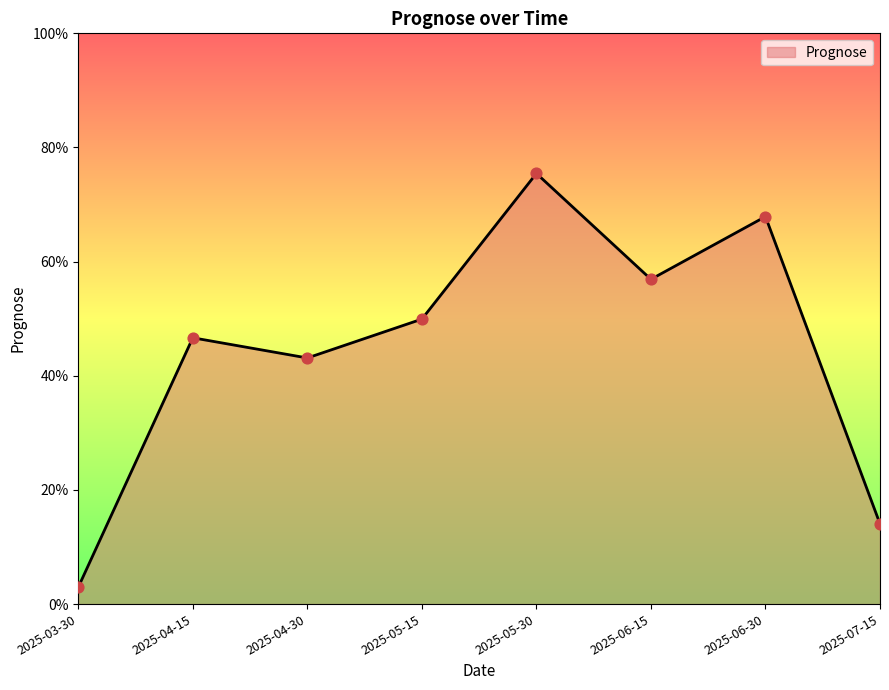

Between 2025-06-30 and 2025-04-30, which is larger?

2025-06-30